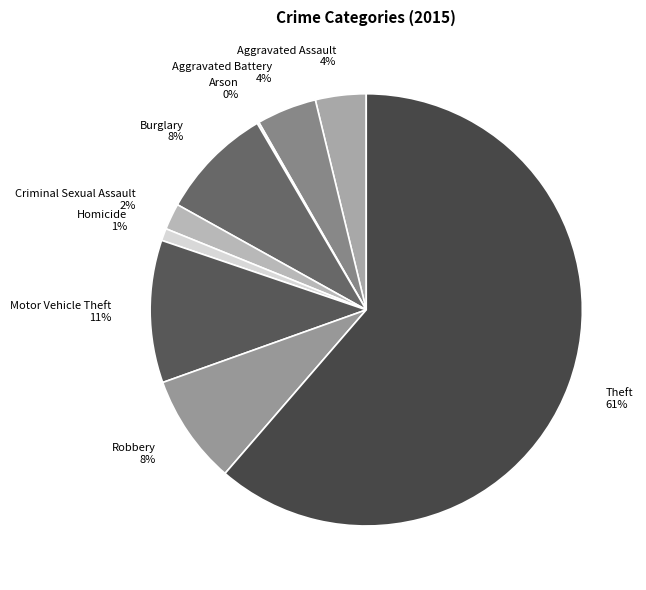

Is Robbery the majority of the pie?

No